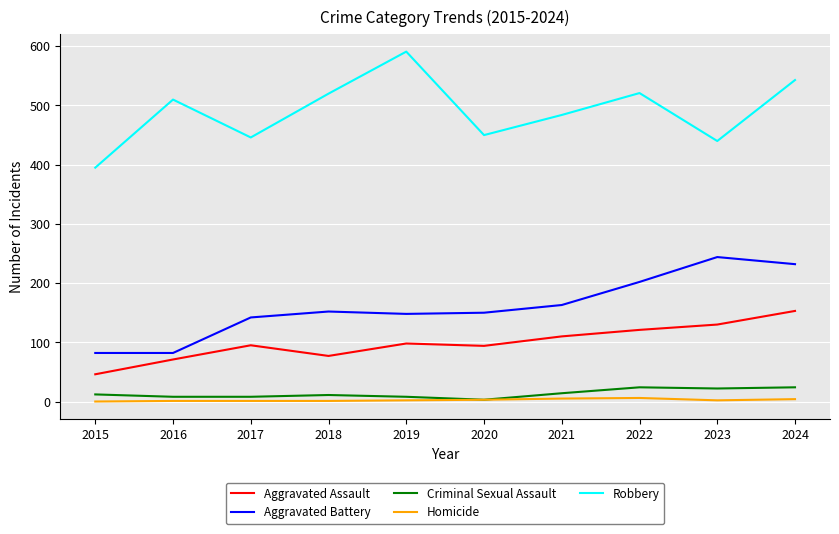

Where is the first local maximum for Aggravated Assault?

2017